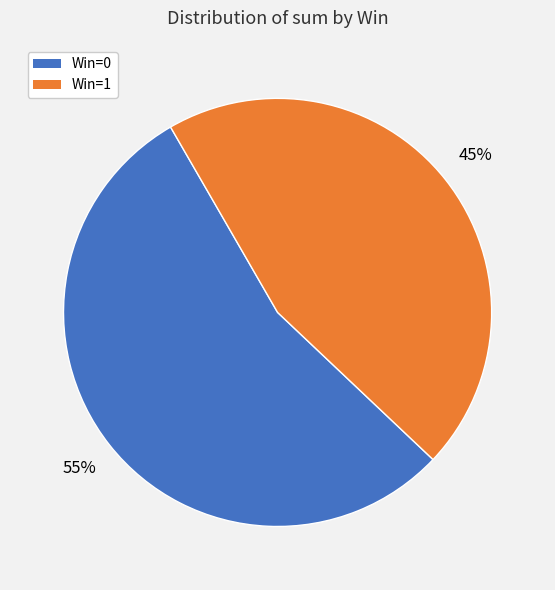

To the nearest percent, what is the average slice percentage?

50%